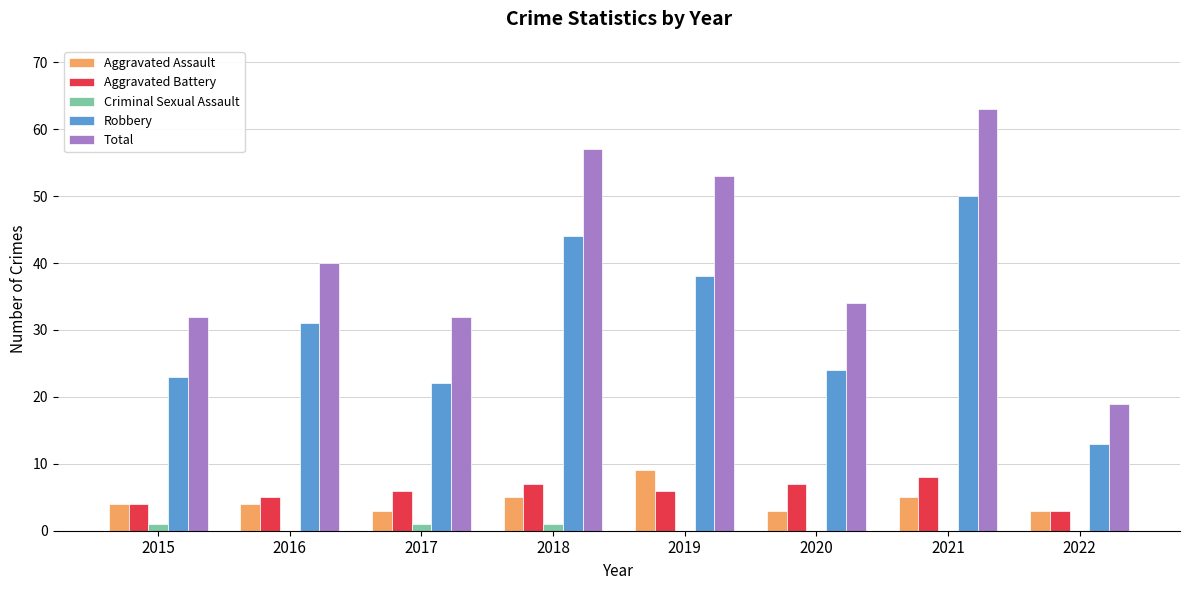

What is the difference between the Aggravated Assault values at 2022 and 2019?

6